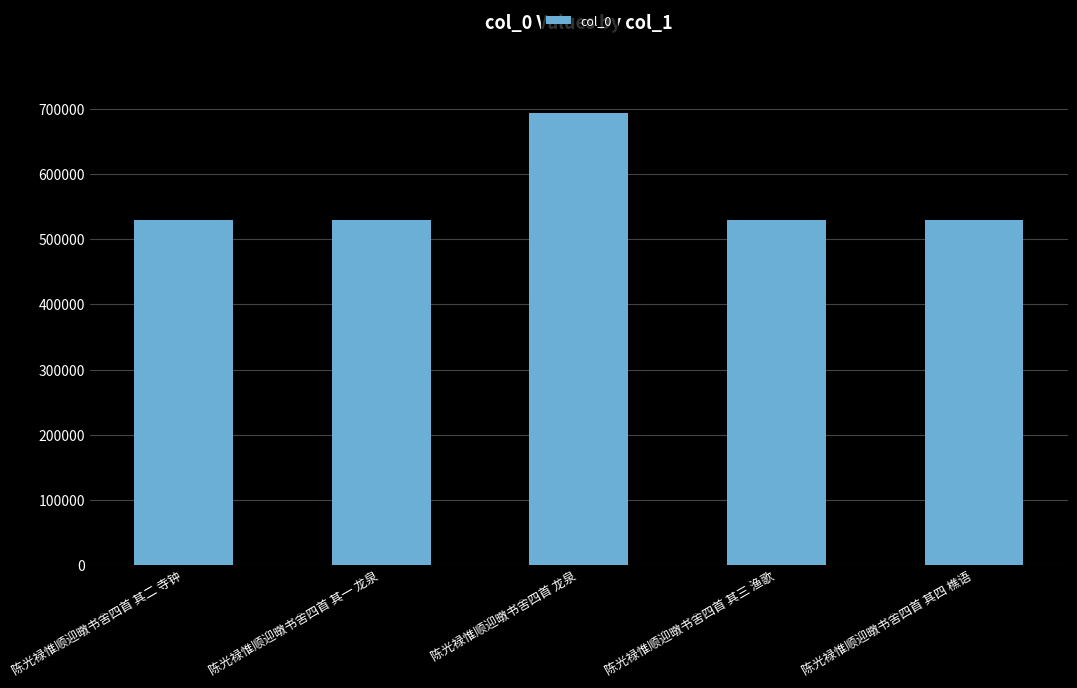

Read the value at 陈光禄惟顺迎暾书舍四首 其一 龙泉.

528927